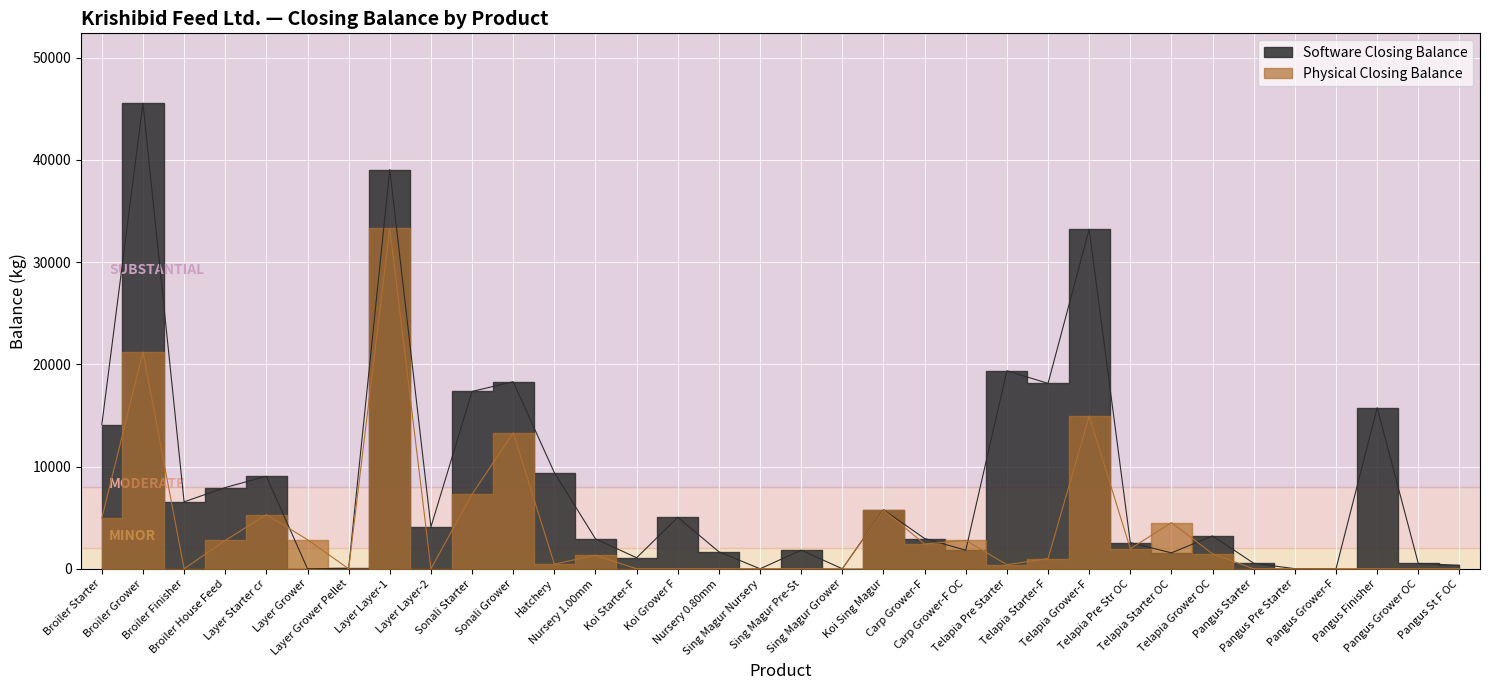

True or false: Software Closing Balance has a value of 30585 at Telapia Pre Starter.

False